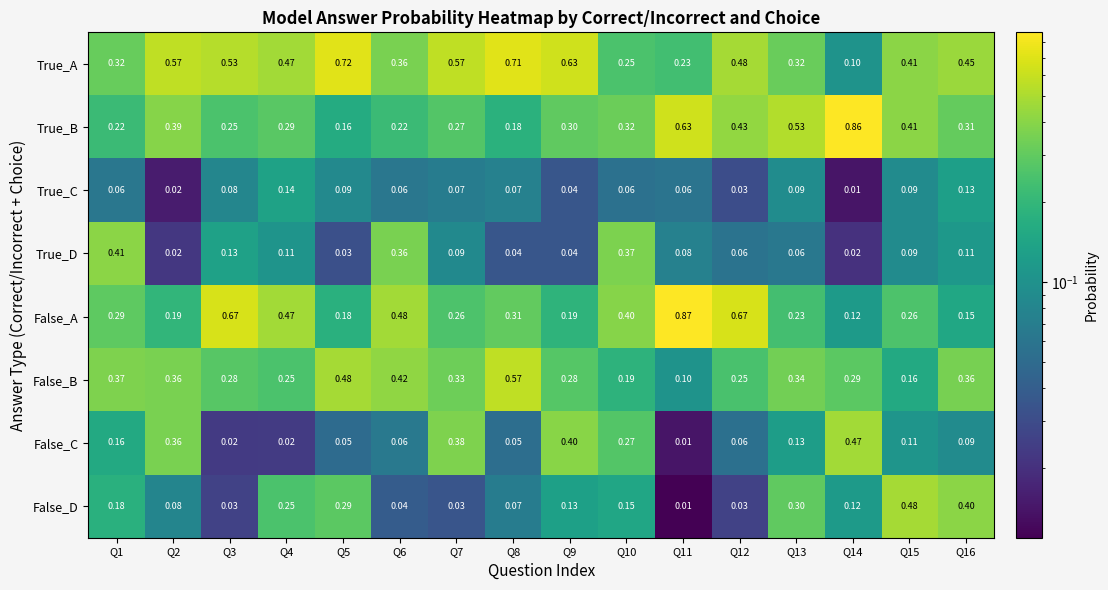

Between Q4 and Q7, which series saw the biggest shift?

False_C